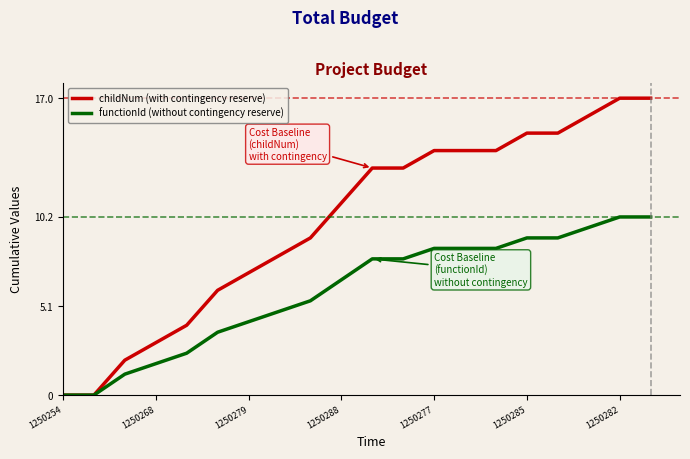

Which series has the widest spread of values?

childNum (with contingency reserve)